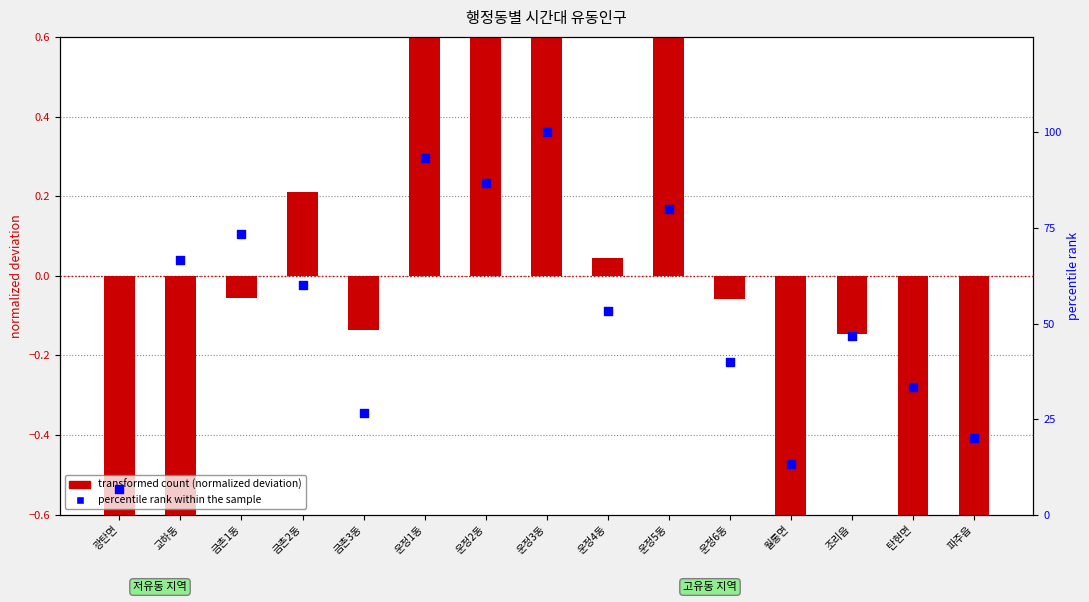

What is the total value across all series at 운정6동?

39.9